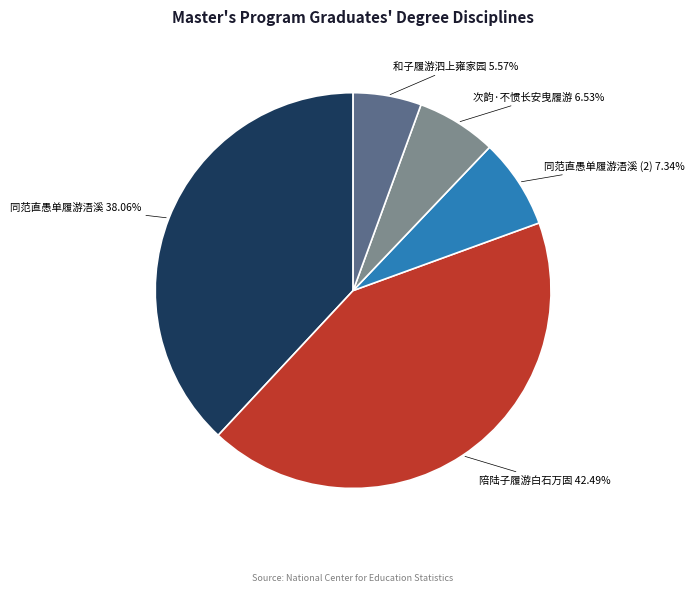

To the nearest percent, what percentage of the pie is 和子履游泗上雍家园?

6%